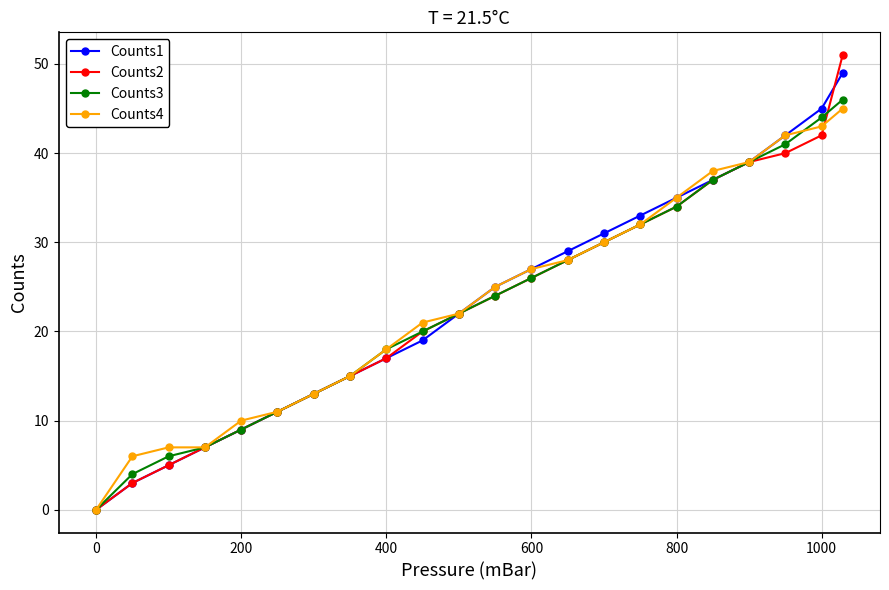

Which series has the widest spread of values?

Counts2